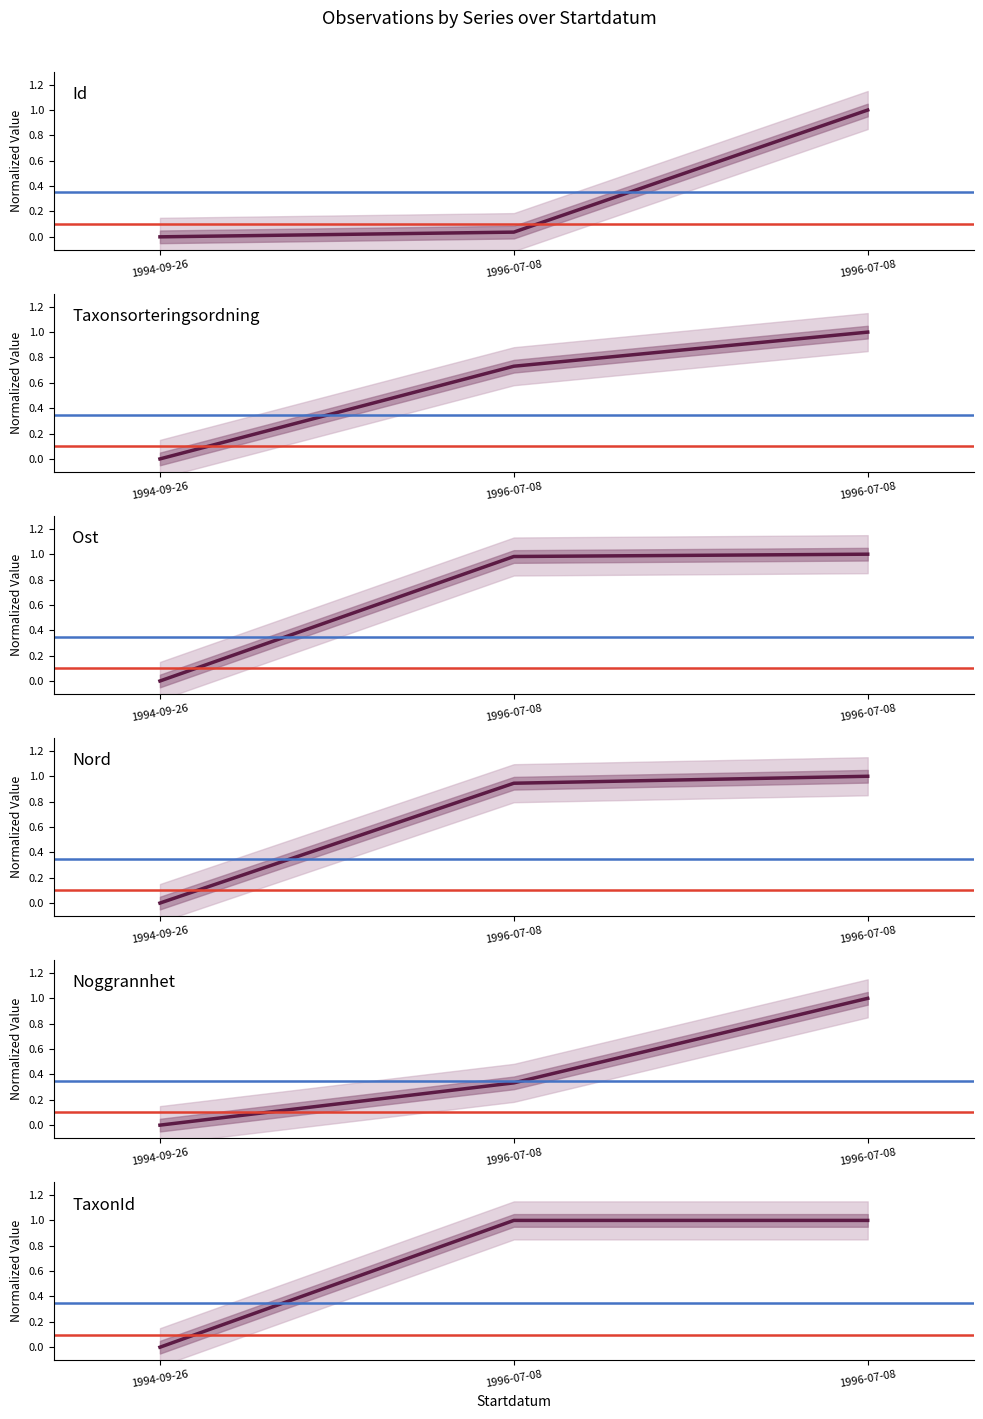

Rank the categories by Id value from highest to lowest.

1996-07-08, 1996-07-08, 1994-09-26